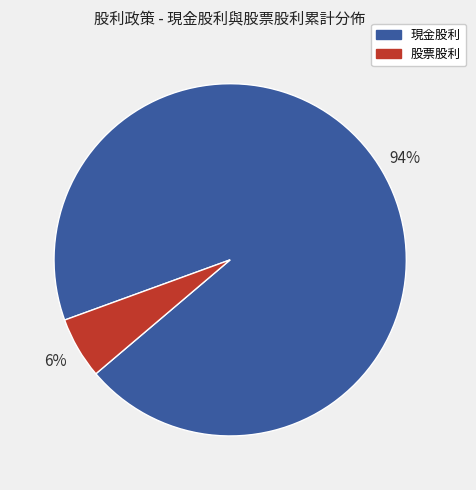

To the nearest percent, what is the combined percentage of 股票股利 and 現金股利?

100%